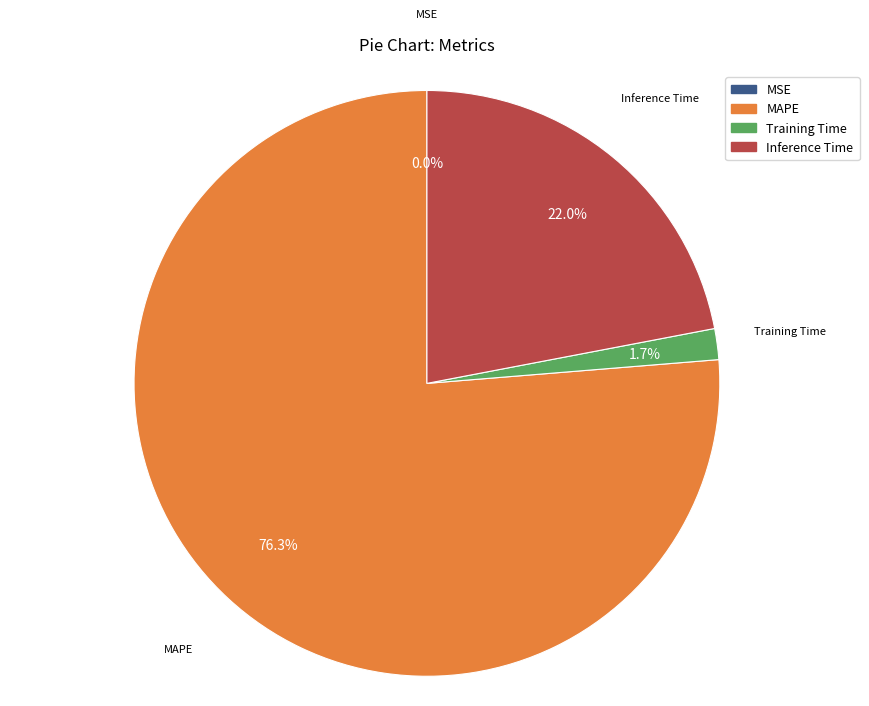

True or false: MAPE accounts for 76% of the total.

True